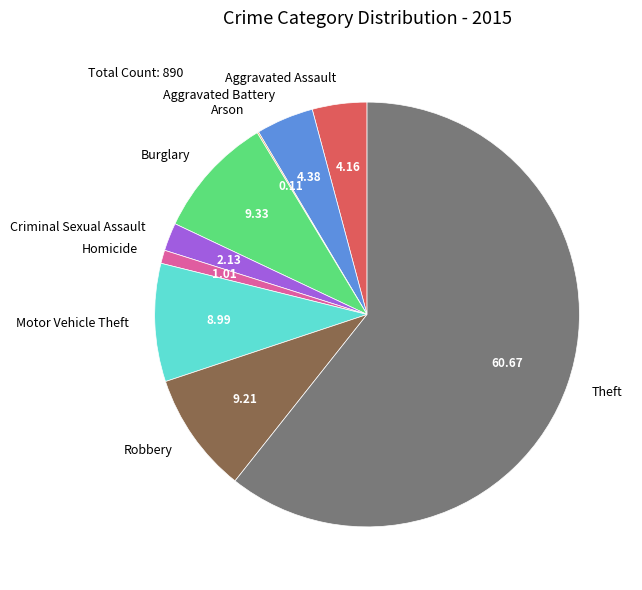

Is there a majority slice in this chart?

Yes